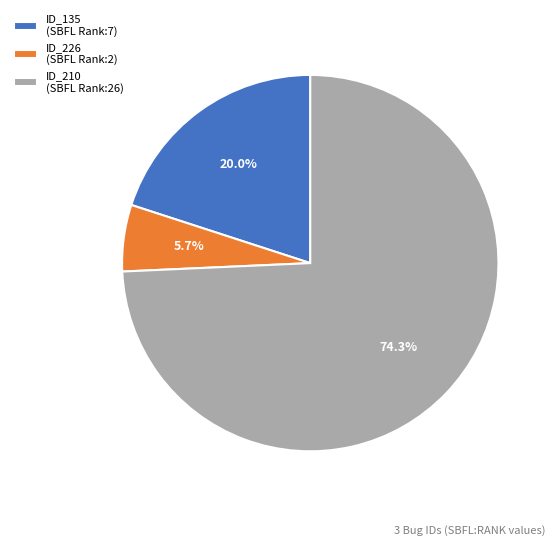

Which has a higher value, ID_210 (SBFL Rank:26) or ID_226 (SBFL Rank:2)?

ID_210 (SBFL Rank:26)